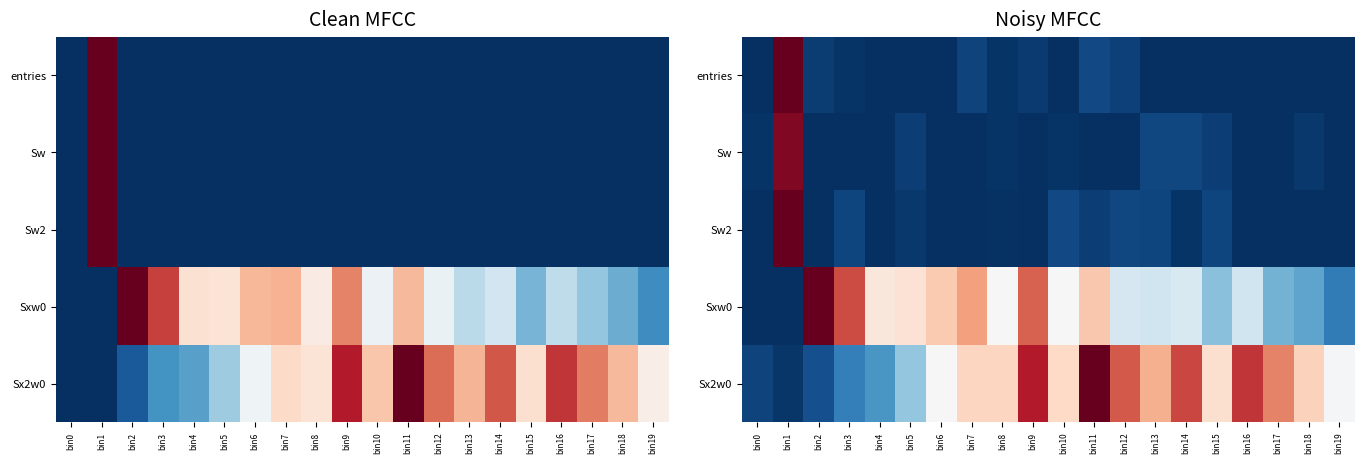

What is the total value across all series at bin7?

1.4